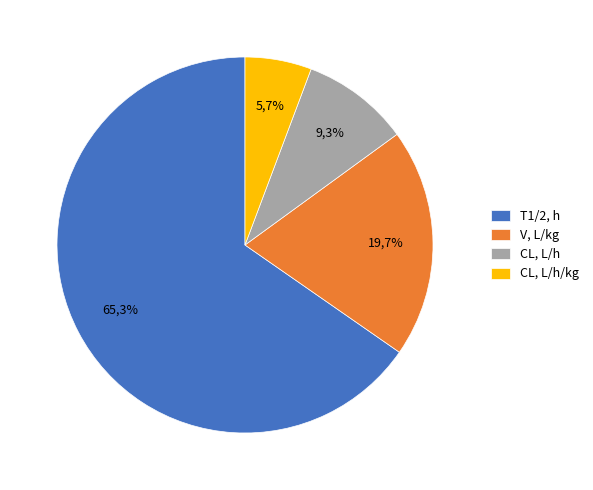

Which category has the biggest portion of the pie?

T1/2, h